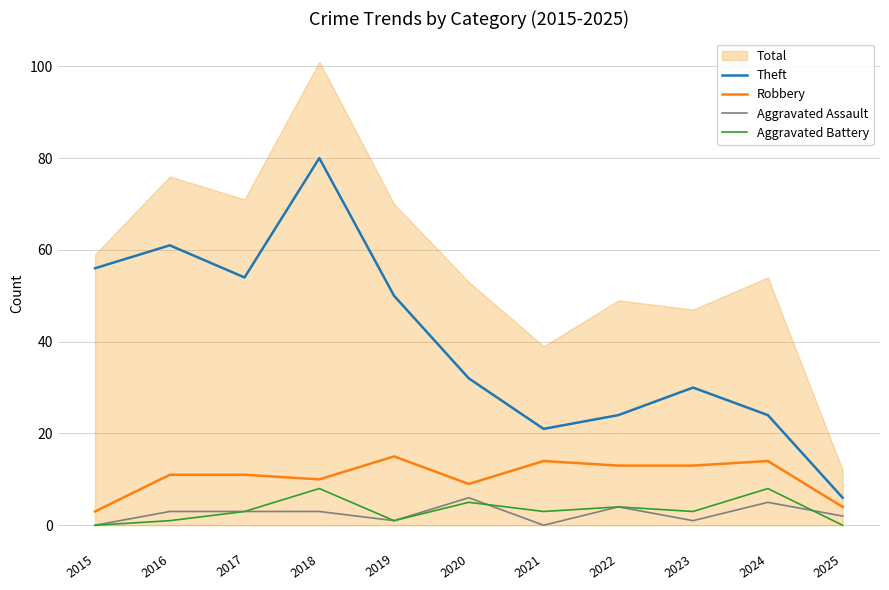

How many interior local valleys does the Robbery series have?

2